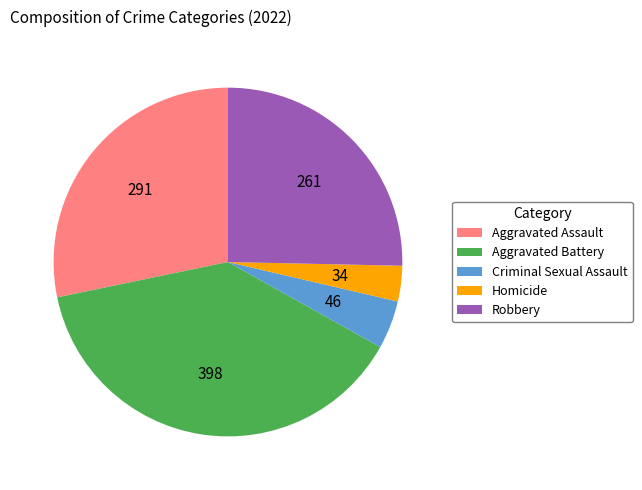

What is the ratio of the value at Criminal Sexual Assault to the value at Homicide?

1.4